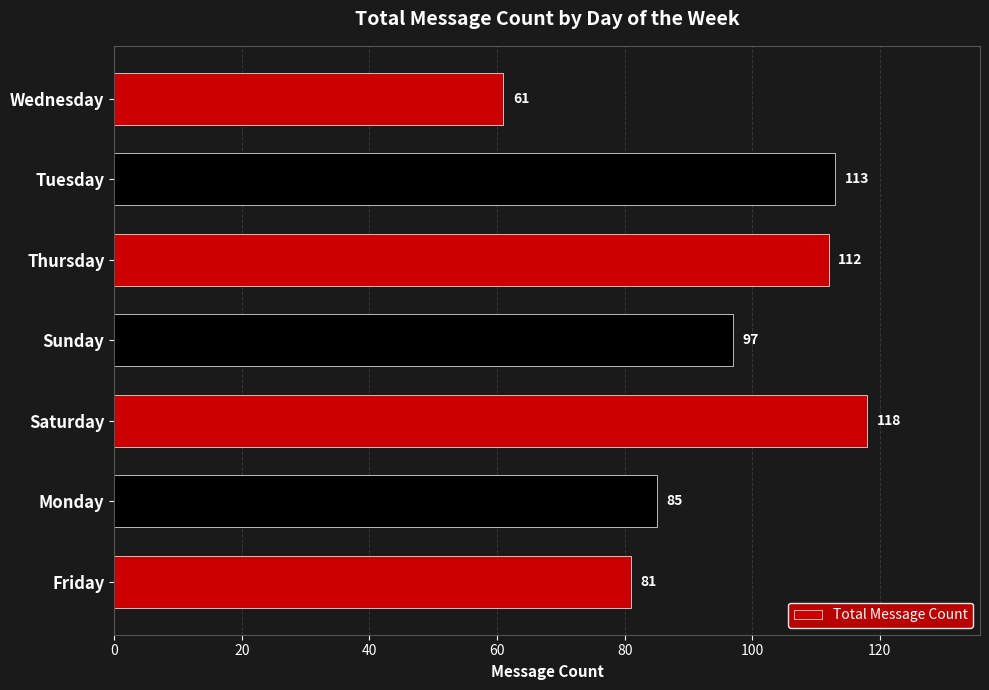

How many categories are shown in the chart?

7